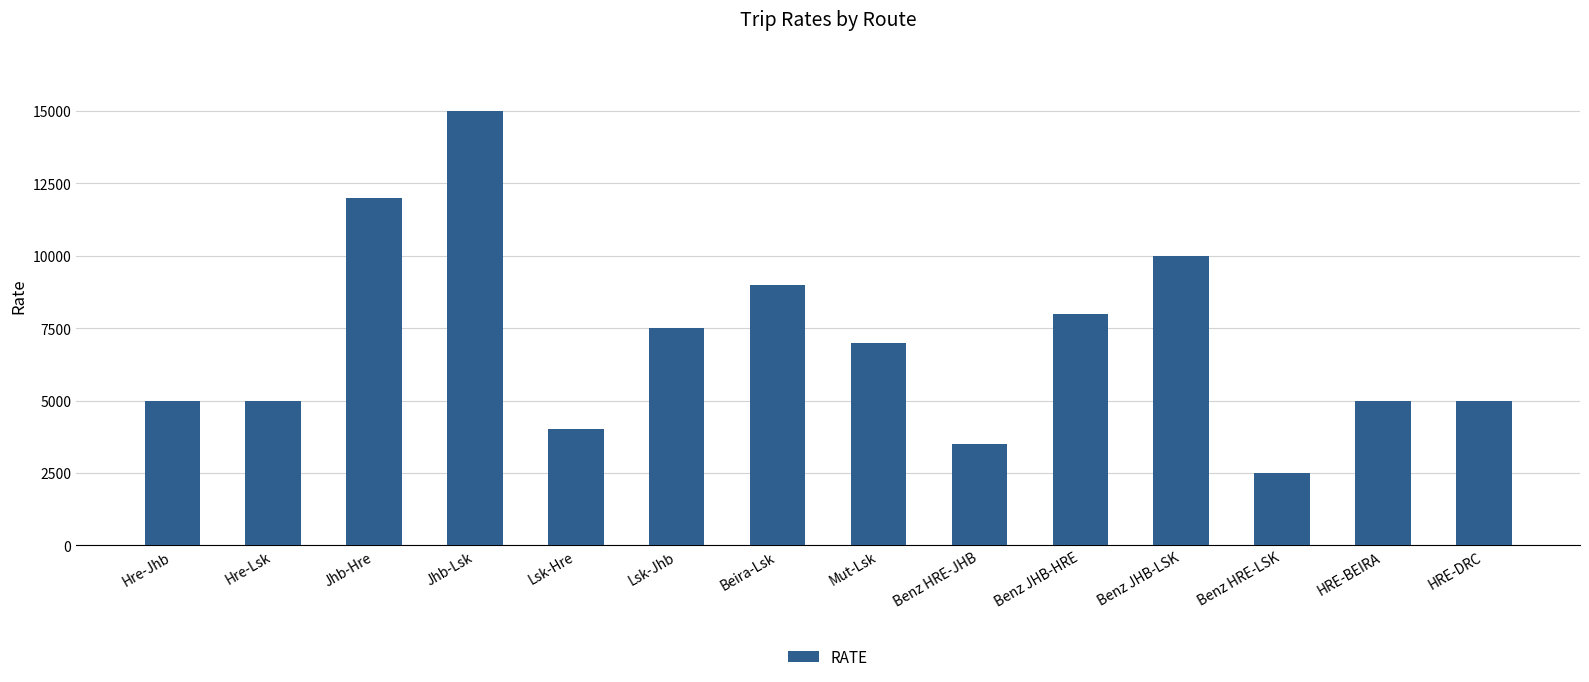

What is the difference between the second highest and second lowest values?

8500